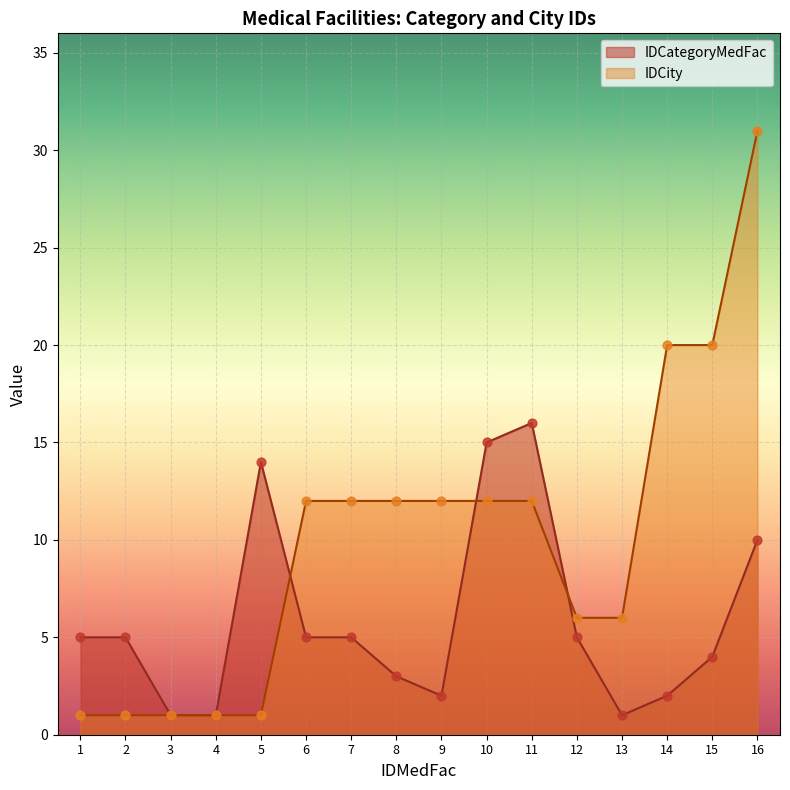

Which series reaches the minimum Y coordinate?

IDCategoryMedFac